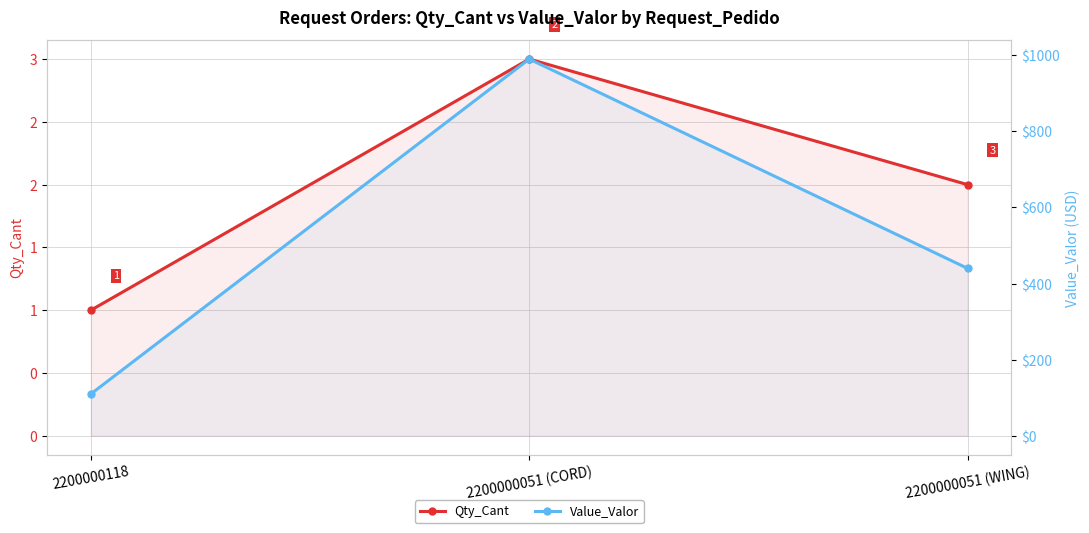

Count the number of categories in the chart.

3